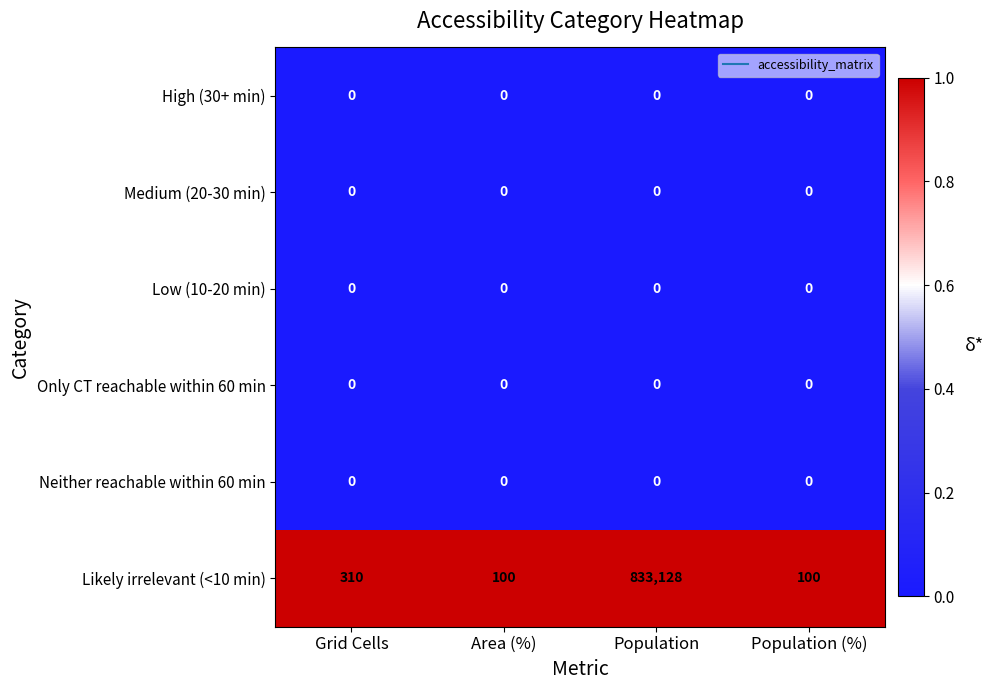

What is the spread (max minus min) of values at Grid Cells?

310